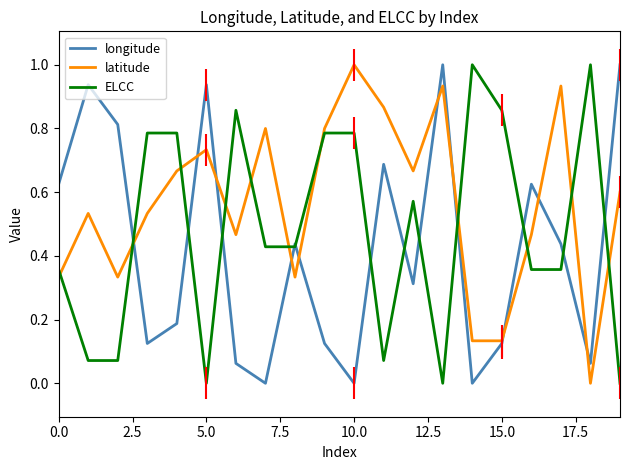

How many times do latitude and ELCC cross each other?

11